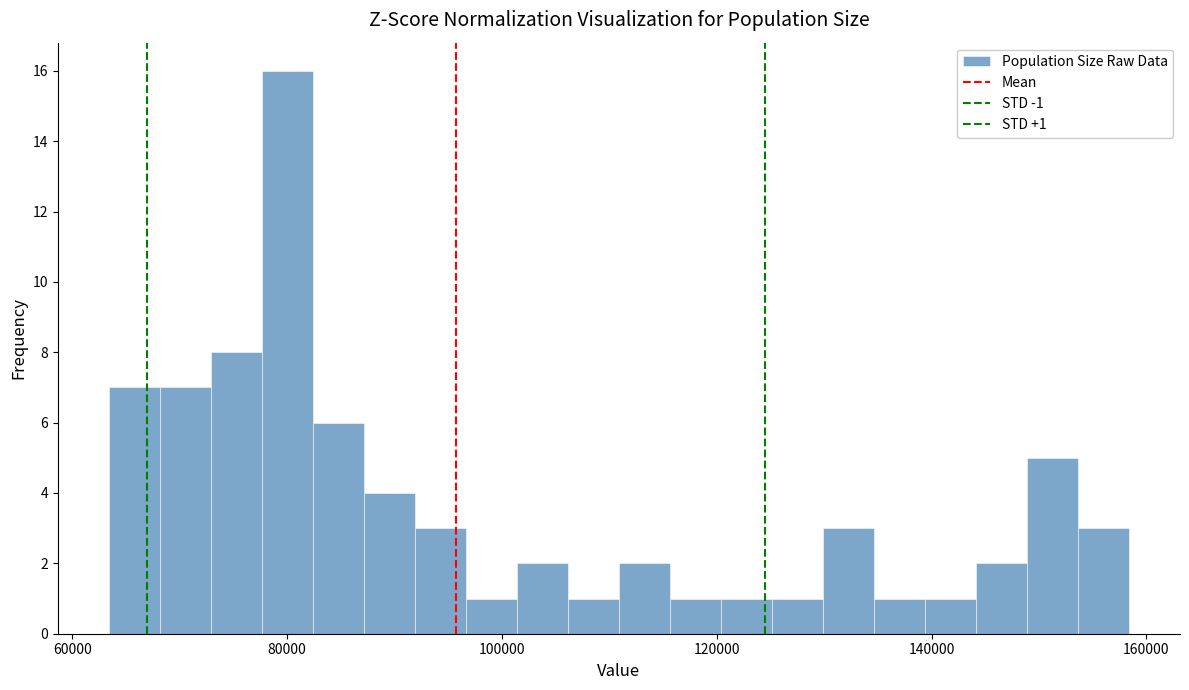

Read against the x-axis, roughly where is the centre of the tallest bar?

80000